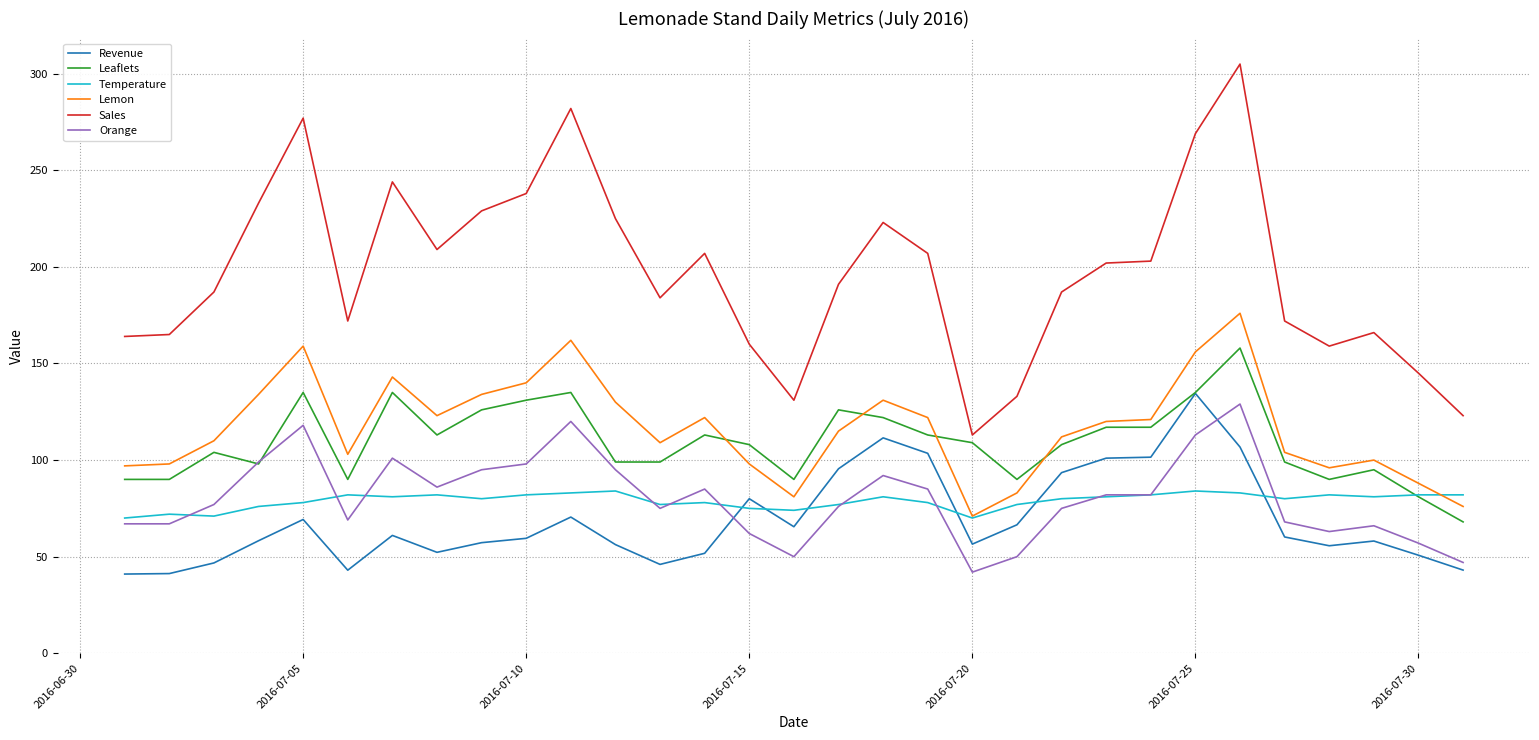

Which series has the largest range (max minus min)?

Sales